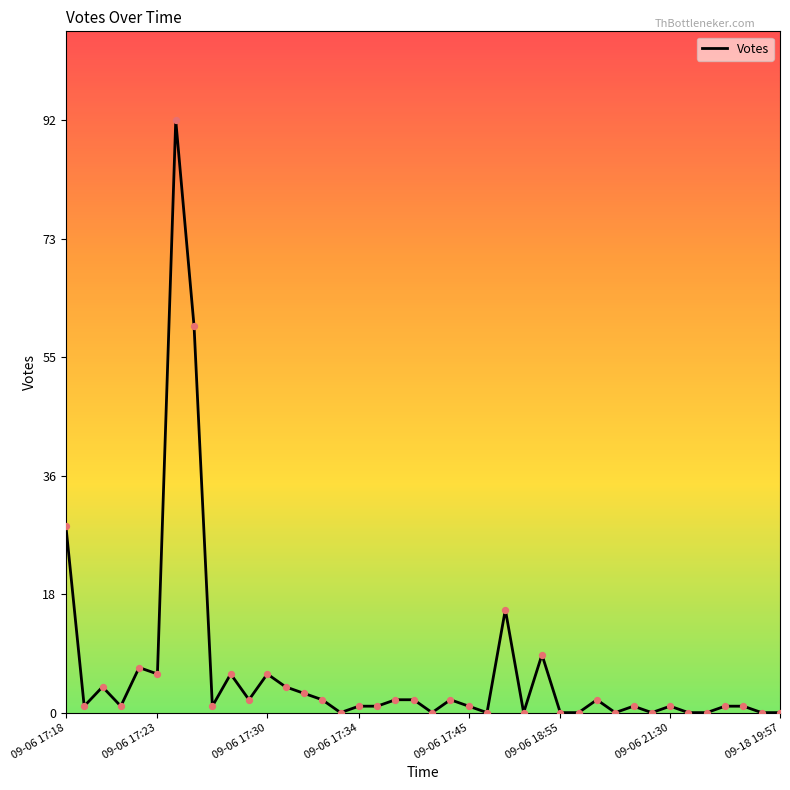

What is the difference between the maximum and minimum values?

92